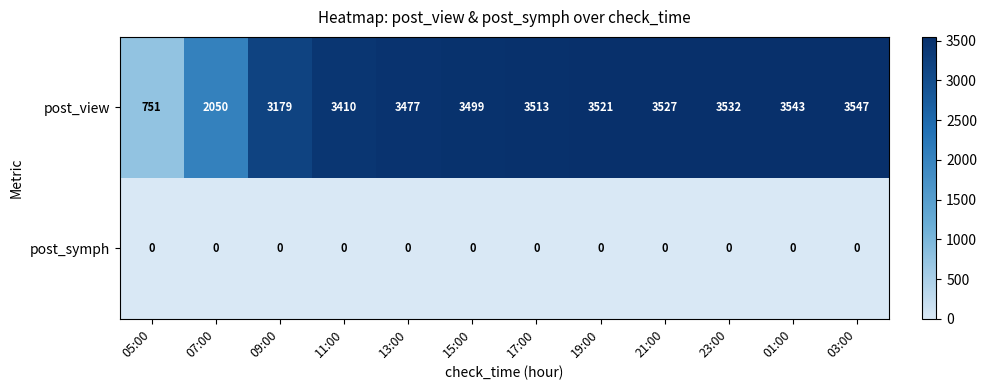

At which category is the sum across all series the highest?

03:00